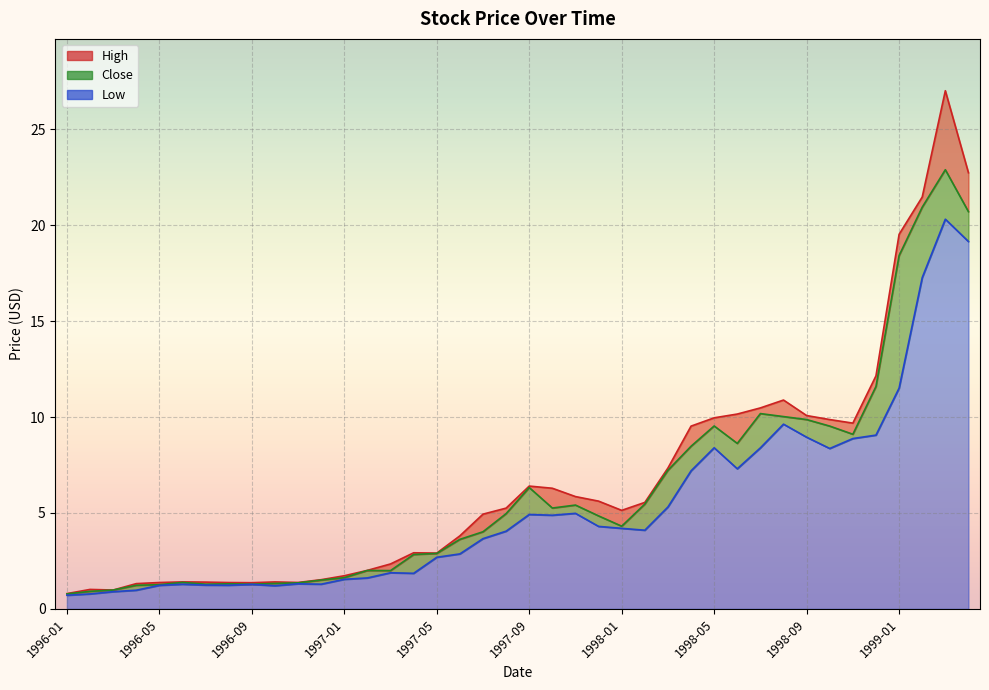

True or false: Close has more than 2 points higher than both neighbors.

True